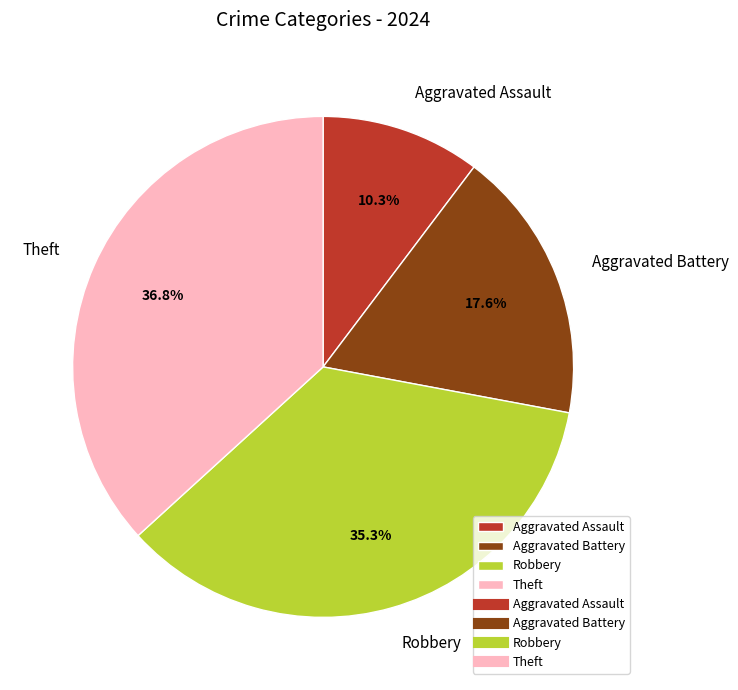

Rank the categories by value from lowest to highest.

Aggravated Assault, Aggravated Battery, Robbery, Theft